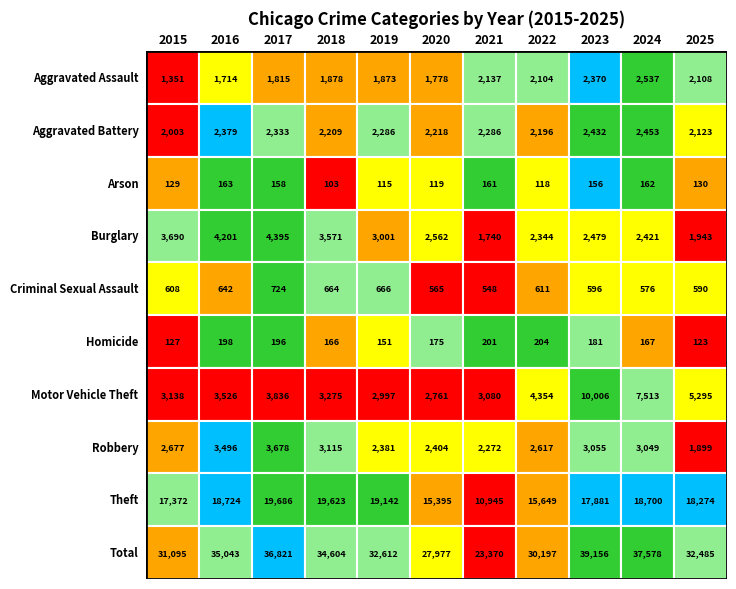

Between 2018 and 2023, which is larger?

2023